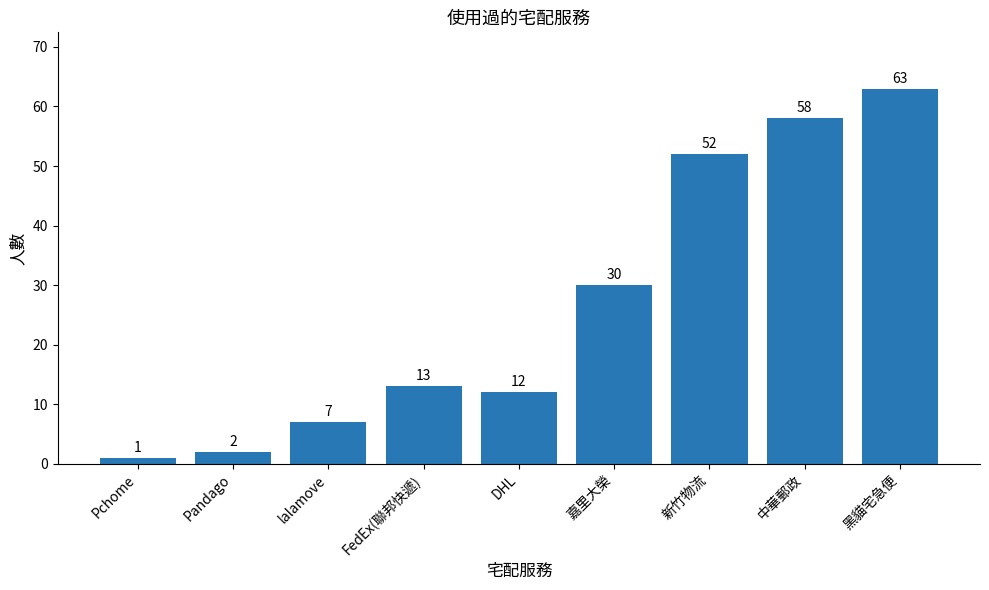

What is the maximum value shown in the chart?

63